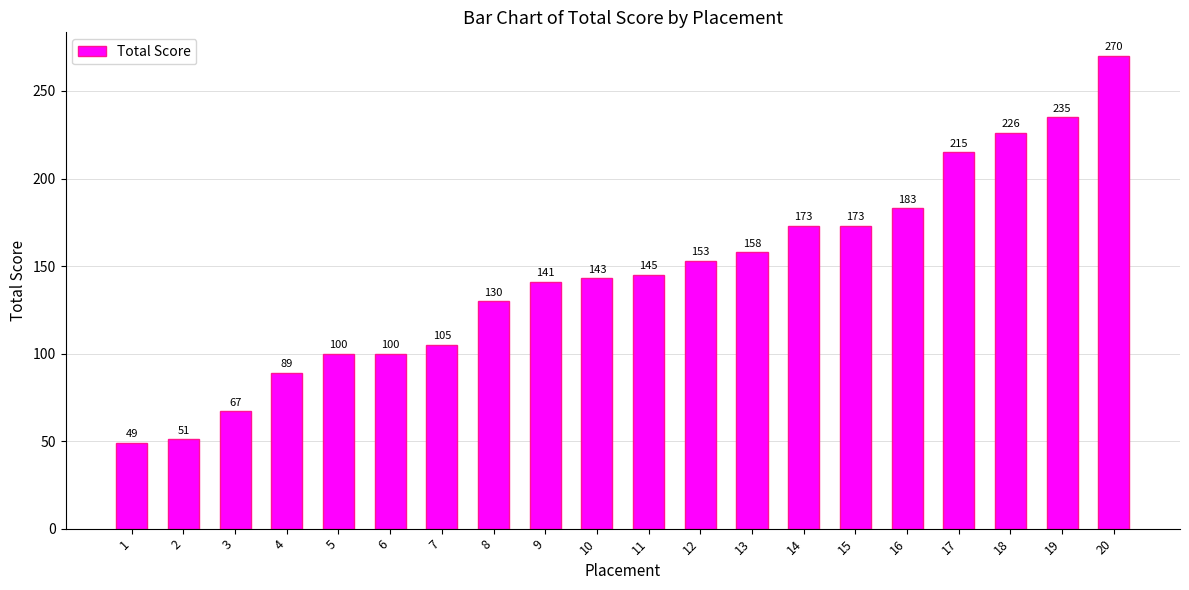

How many bars are there in total?

20